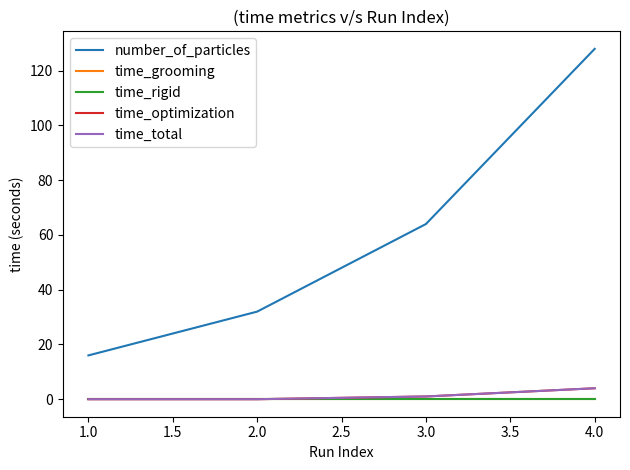

Does the chart have visible grid lines?

No